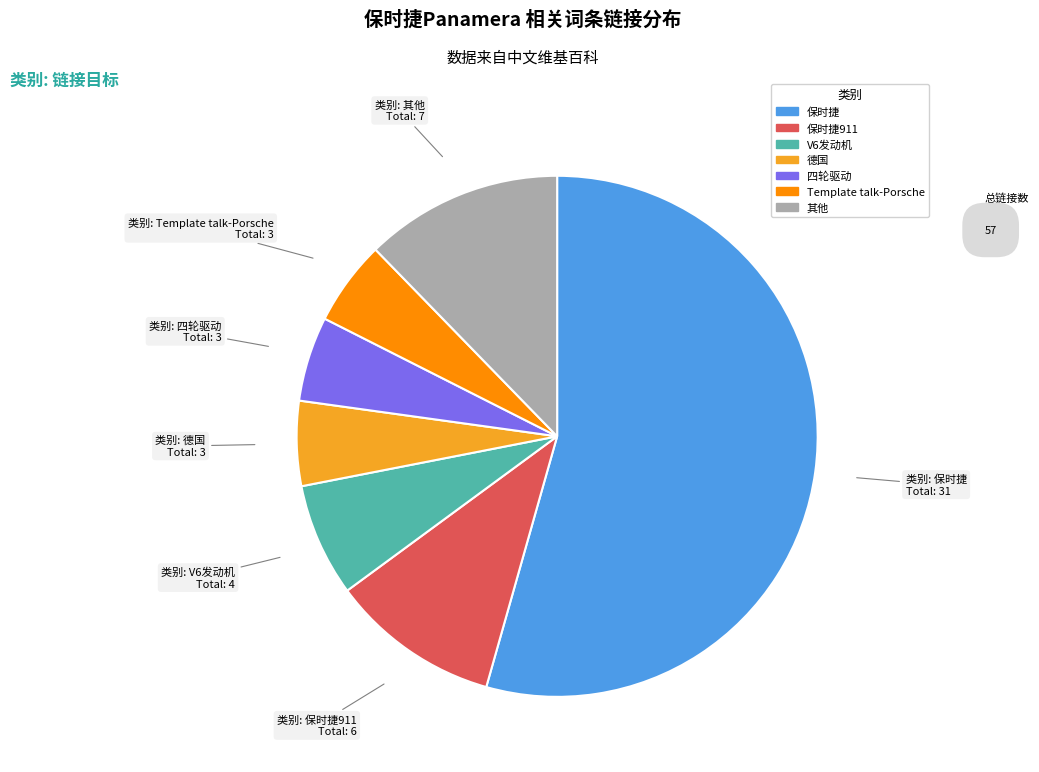

What is the largest slice in the pie chart?

保时捷